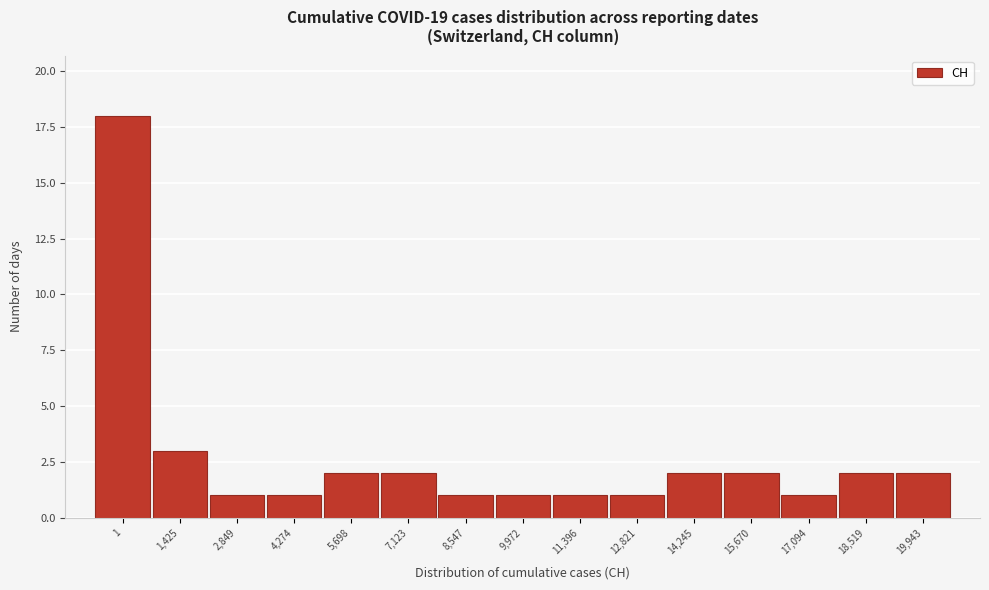

Reading right to left, extract all data points from this chart.

2	2	1	2	2	1	1	1	1	2	2	1	1	3	18